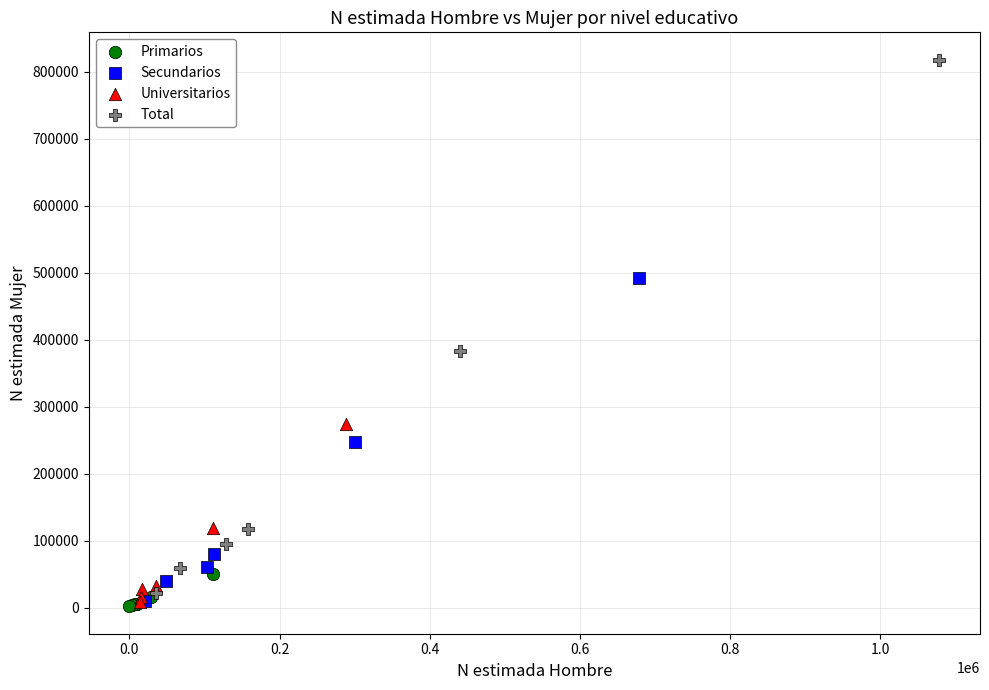

Which series contains the highest Y value?

Total